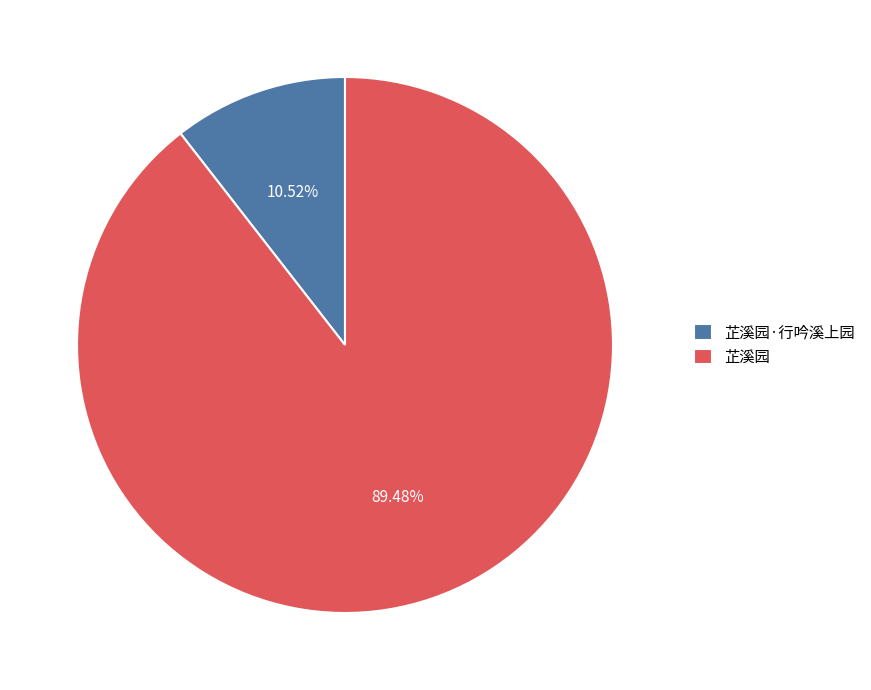

What percentage is NOT represented by 芷溪园·行吟溪上园?

89.5%